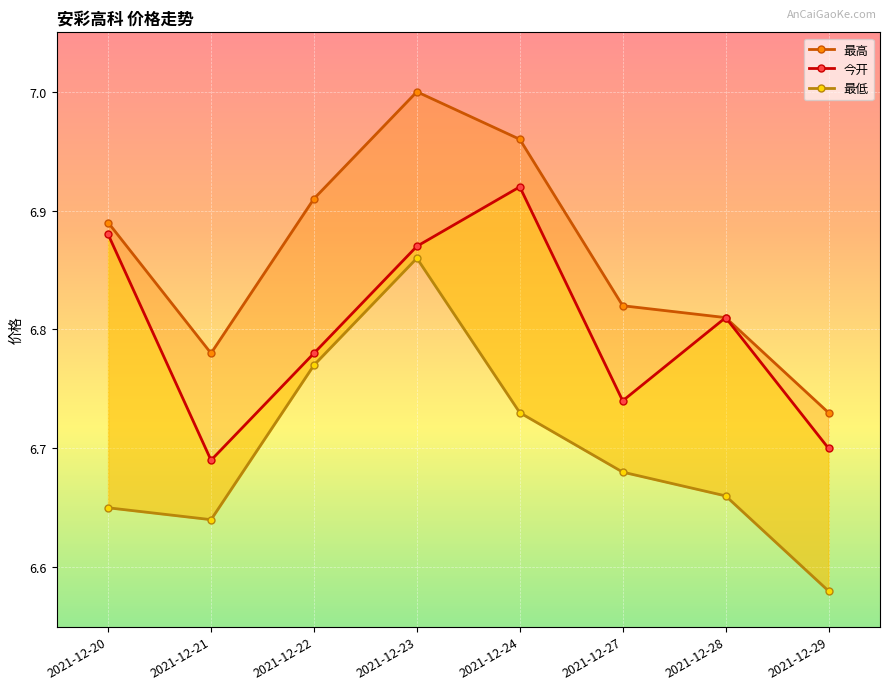

What is the difference between the 最低 values at 2021-12-23 and 2021-12-24?

0.1